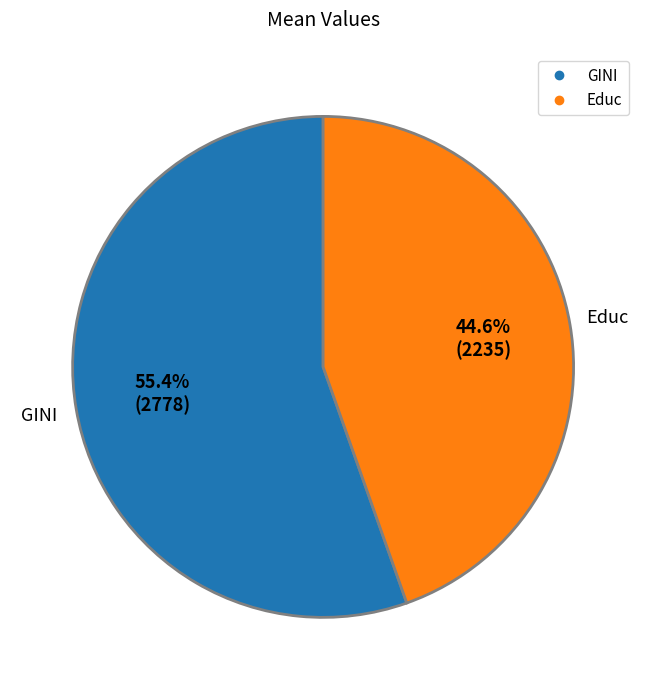

Rank the categories by value from lowest to highest.

Educ, GINI